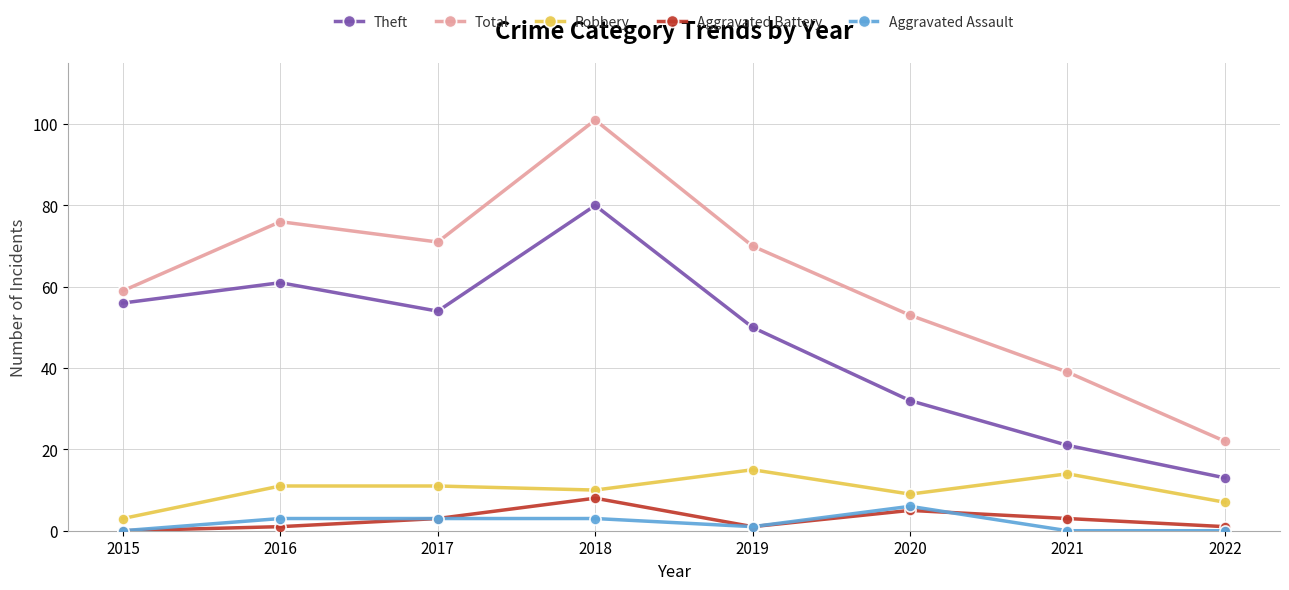

What is the difference between the maximum and minimum values in the Total series?

79